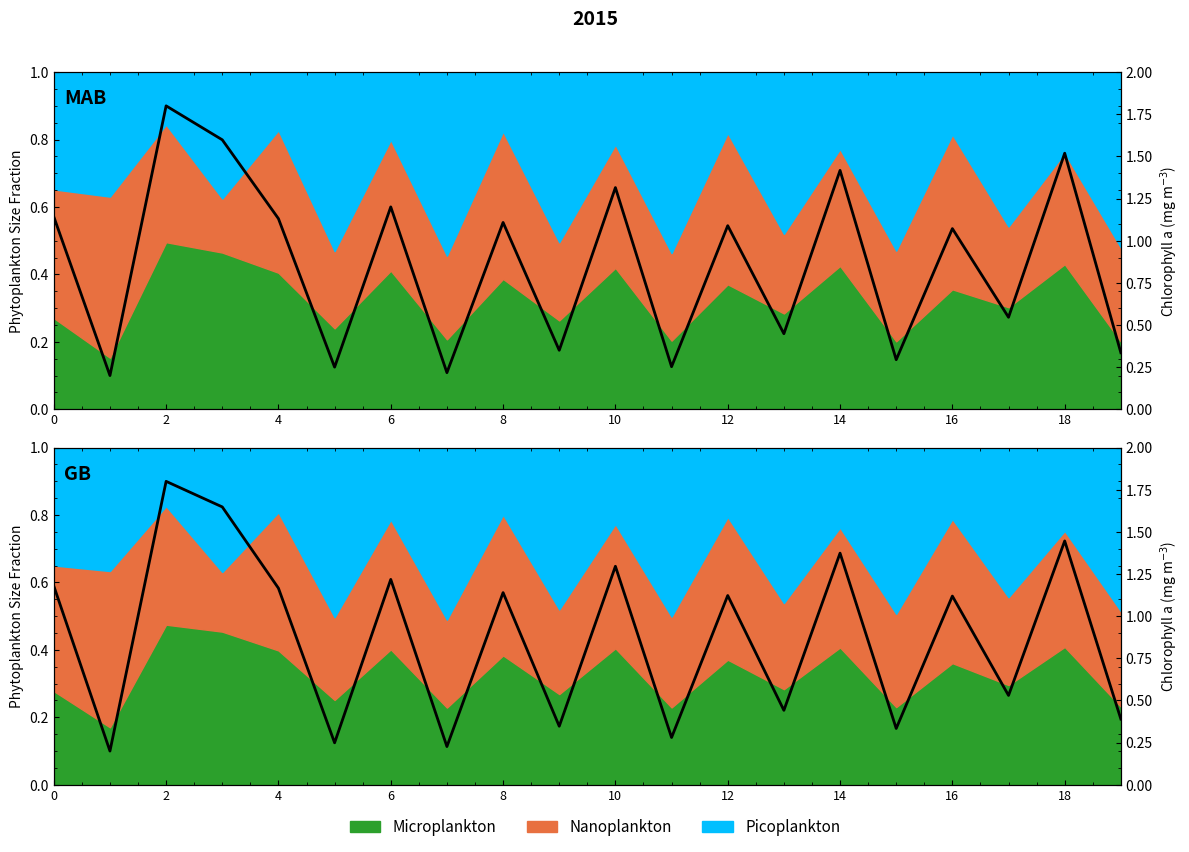

How many lines are shown in the chart?

1